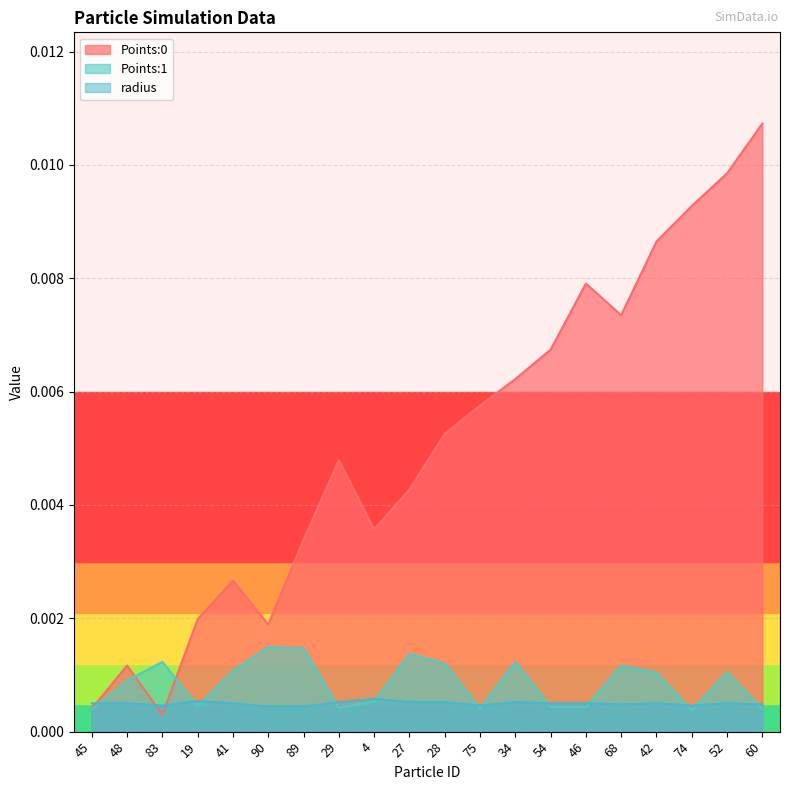

True or false: radius has a value of 0.0 at 41.

True